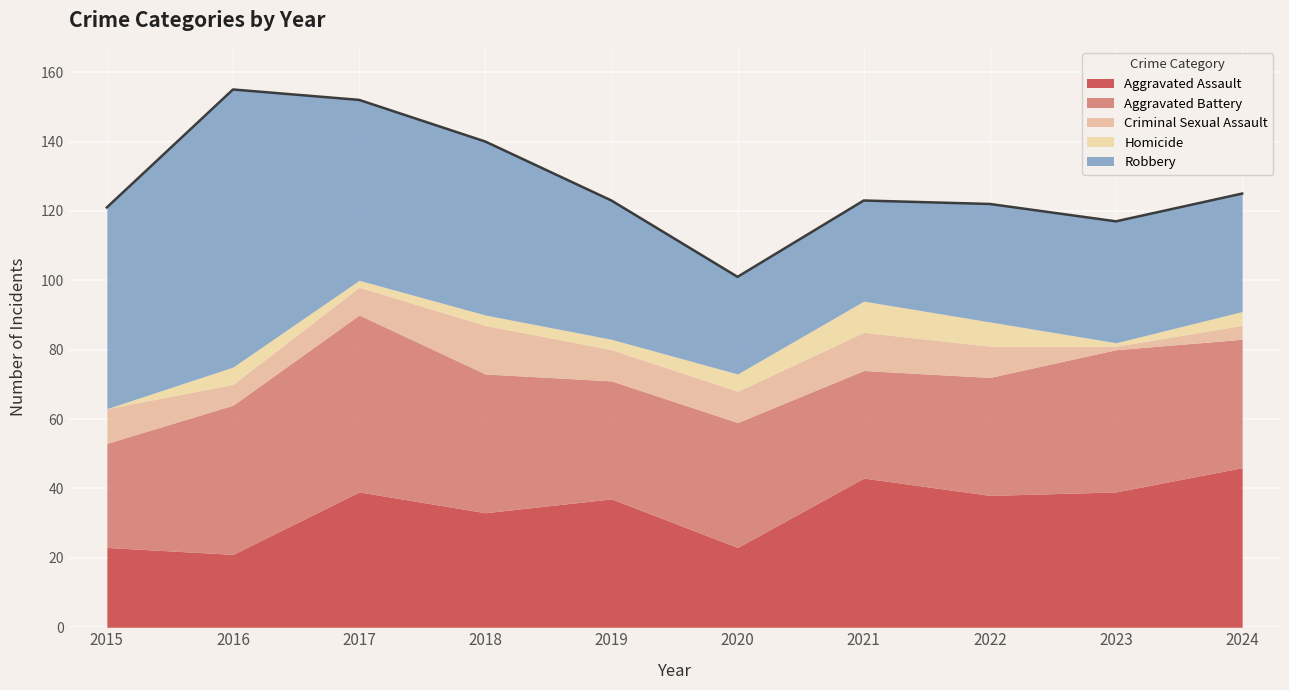

The value of Robbery at 2020 is 28. True or false?

True